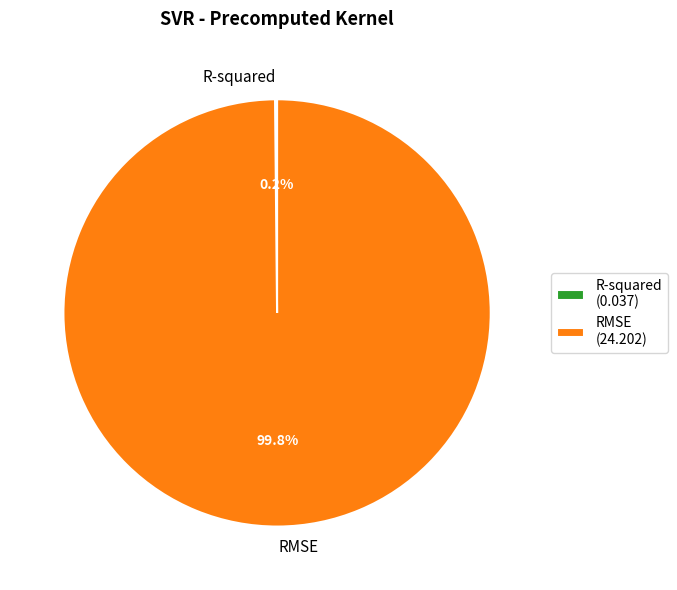

Does RMSE account for over 50% of the chart?

Yes